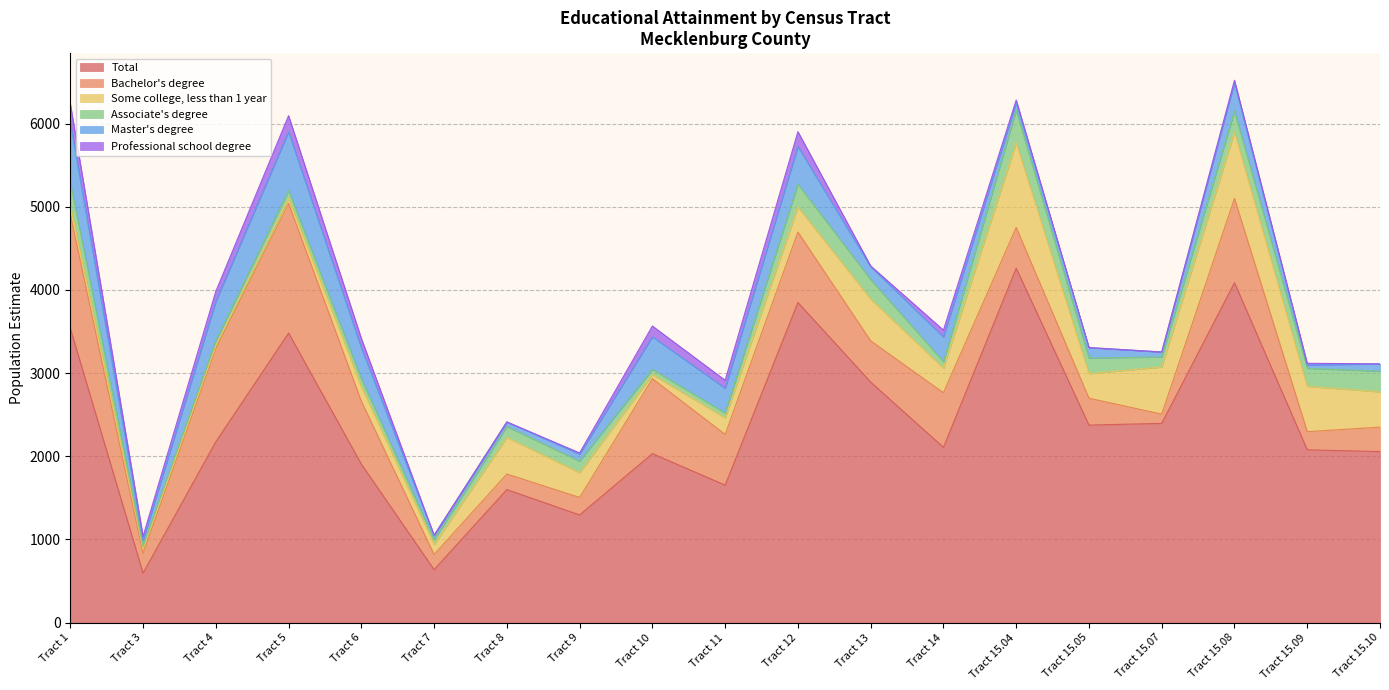

At how many categories does at least one series exceed 4037?

2